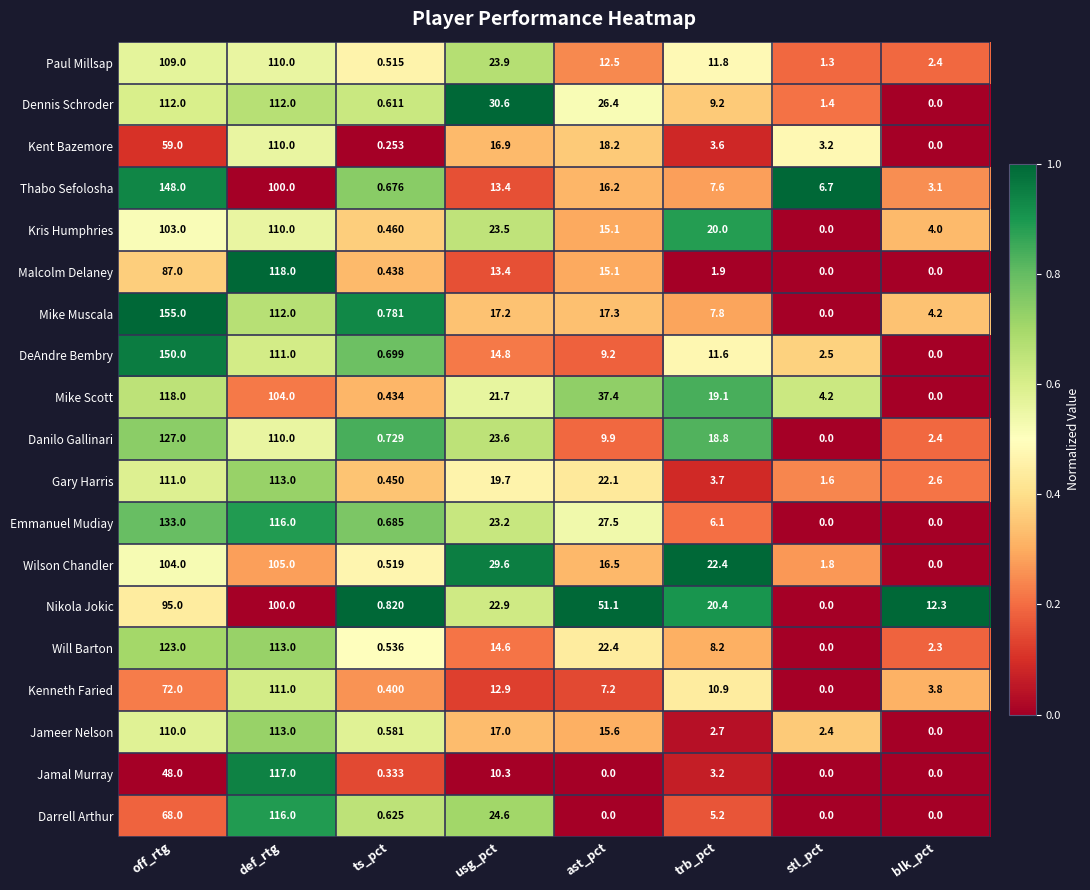

Which series has the widest spread of values?

Mike Muscala